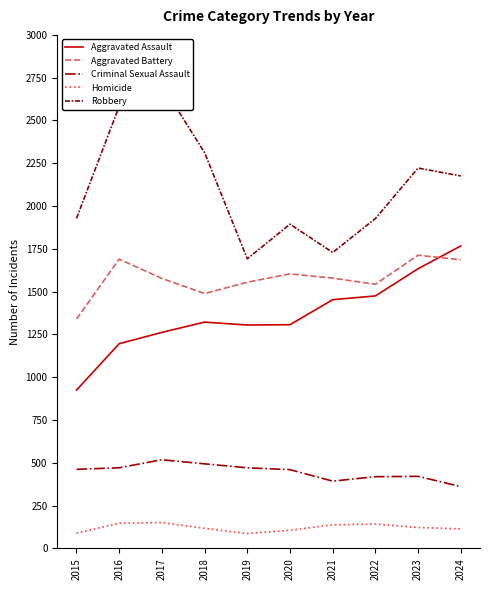

What is the spread (max minus min) of values at 2018?

2195